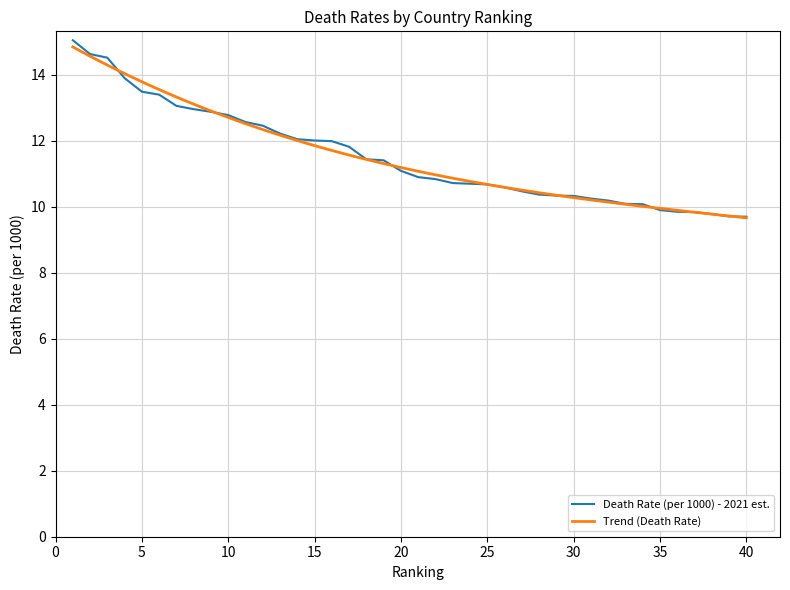

List the labels in order of value, largest first.

1, 2, 3, 4, 5, 6, 7, 8, 9, 10, 11, 12, 13, 14, 15, 16, 17, 18, 19, 20, 21, 22, 23, 24, 25, 26, 27, 28, 29, 30, 31, 32, 33, 34, 35, 36, 37, 38, 39, 40